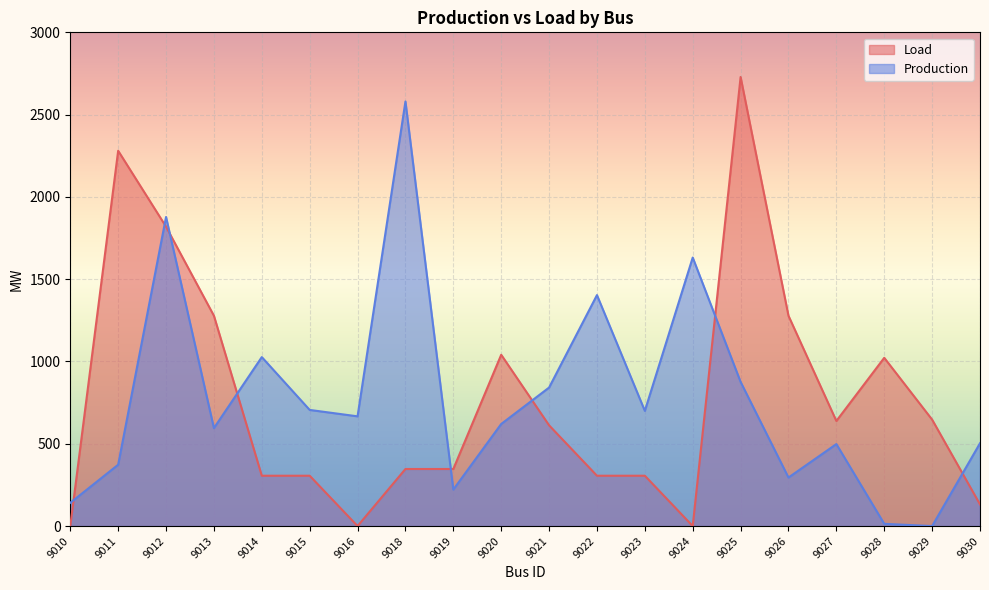

Reading left to right, extract all data points from this chart.

Load: 9010=0.0	9011=2280.4	9012=1819.1	9013=1277.9	9014=305.9	9015=305.9	9016=0.0	9018=346.8	9019=346.8	9020=1040.8	9021=612.2	9022=305.9	9023=305.9	9024=0.0	9025=2728.6	9026=1277.9	9027=638.5	9028=1022.3	9029=646.7	9030=131.6
Production: 9010=141.3	9011=372.8	9012=1878.2	9013=595.1	9014=1026.7	9015=705.7	9016=666.7	9018=2579.9	9019=221.6	9020=620.2	9021=841.6	9022=1403.4	9023=699.9	9024=1631.6	9025=876.0	9026=294.8	9027=498.2	9028=13.5	9029=0.0	9030=503.2